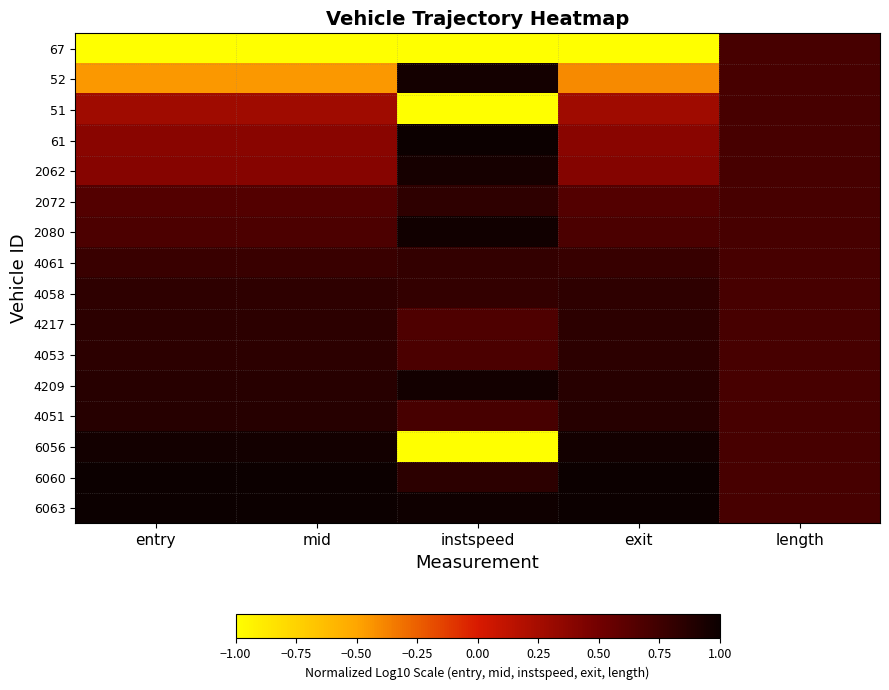

Between instspeed and exit, which is larger?

instspeed